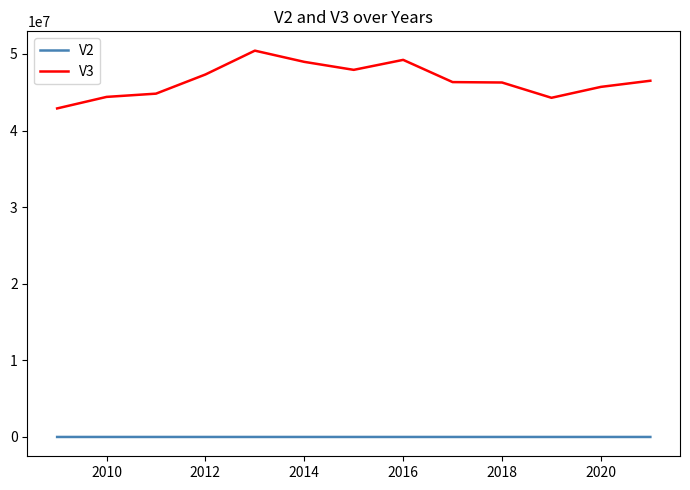

What are all the series names shown in the legend?

V2, V3